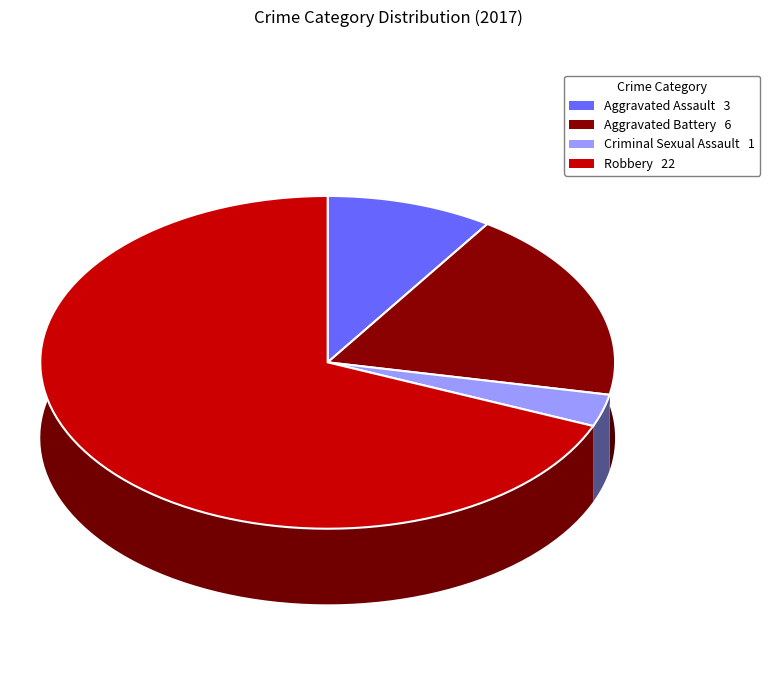

Does any single category account for the majority?

Yes